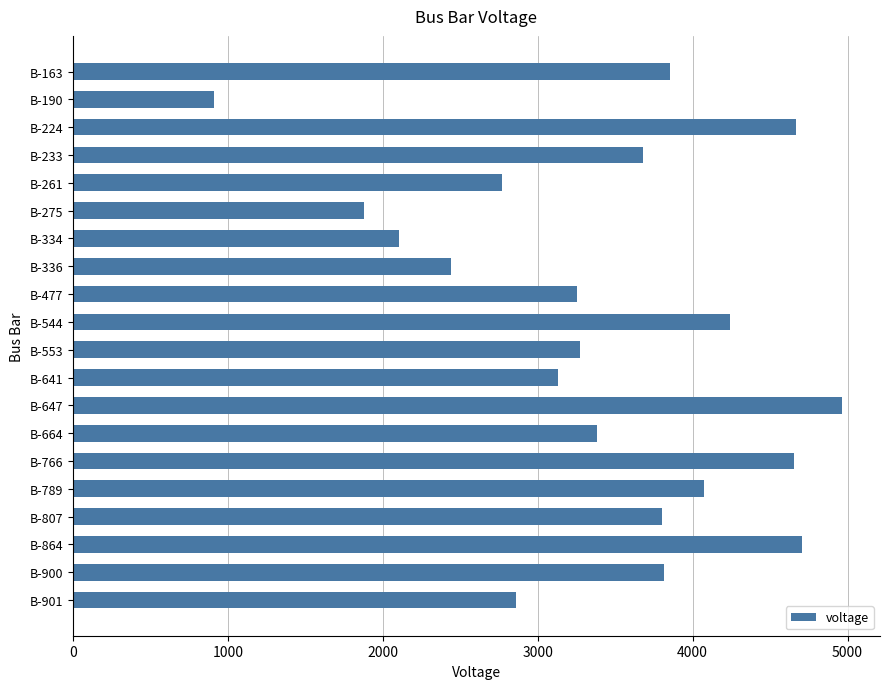

What is the greatest value displayed?

4961.2